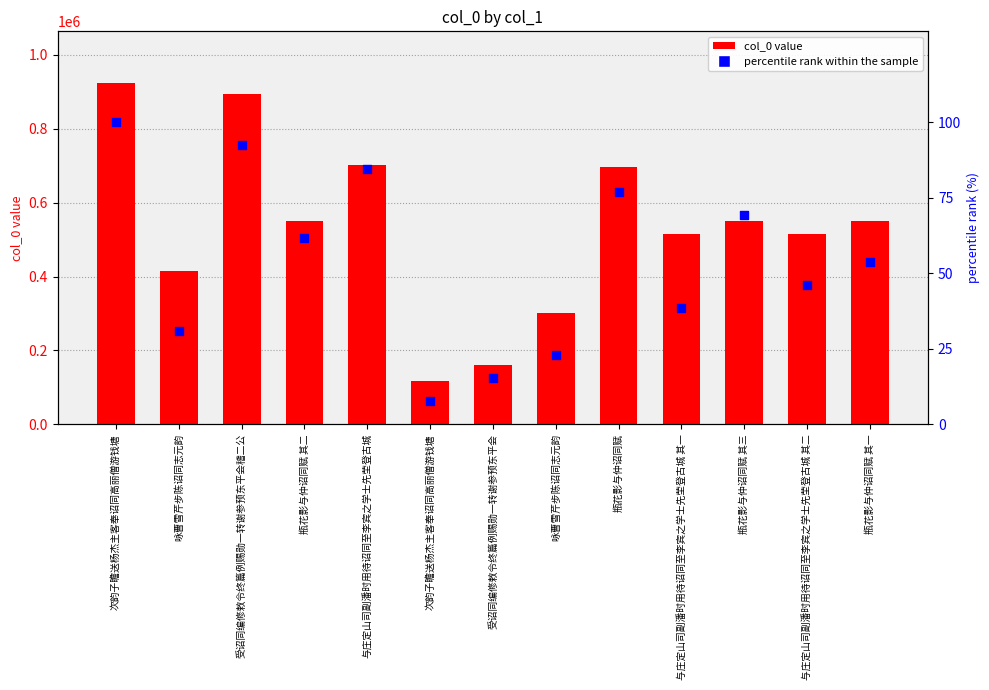

Which series has the largest total across all categories?

col_0 value